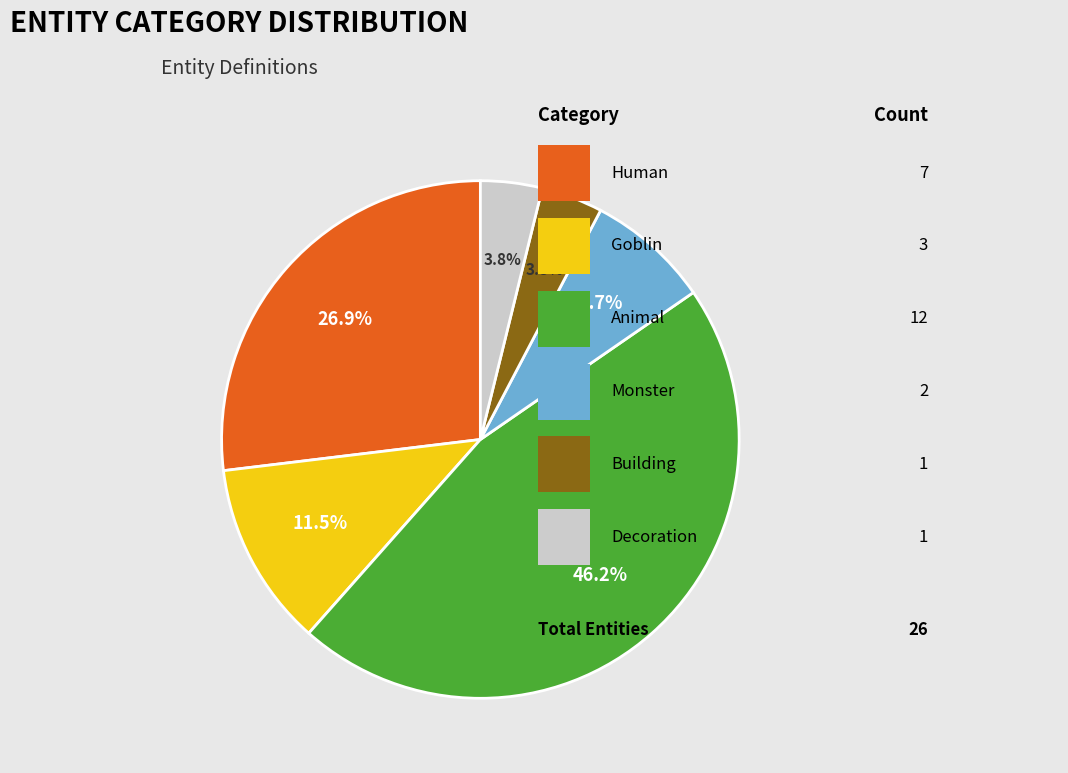

Does any single category account for the majority?

No